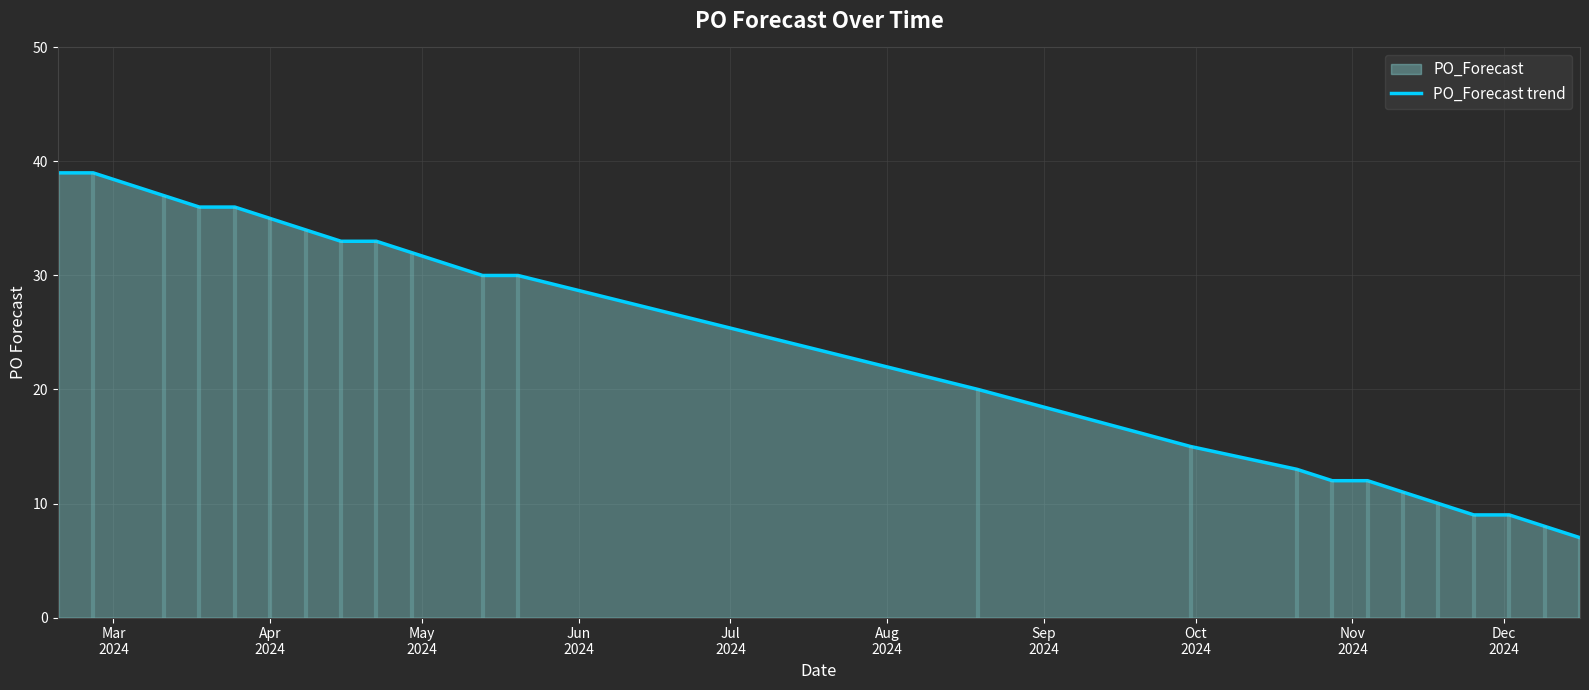

True or false: there are more than 1 points higher than both neighbors.

False